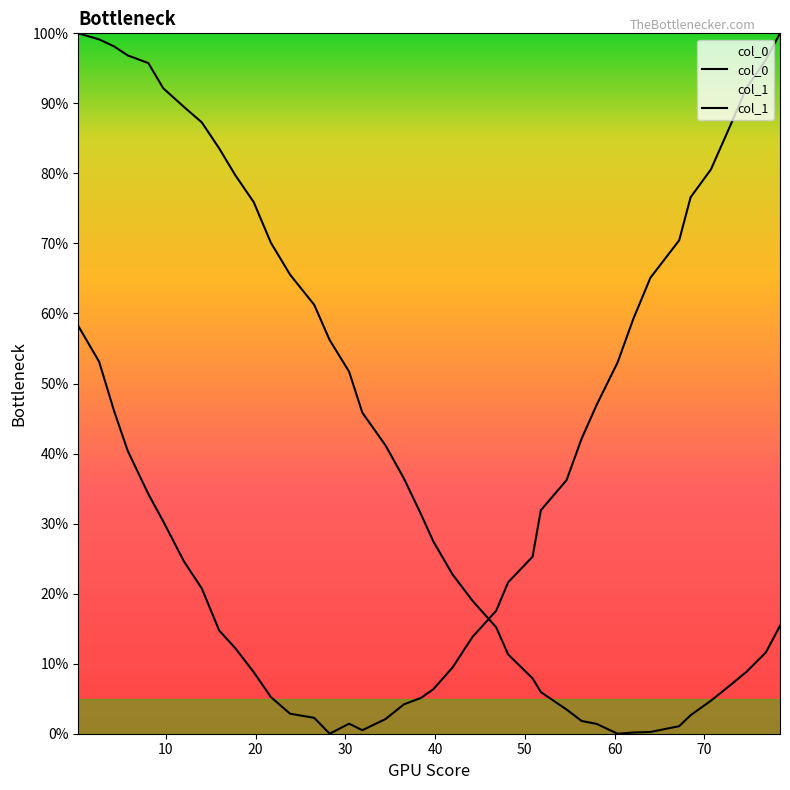

Where is the first local minimum for col_0?

30